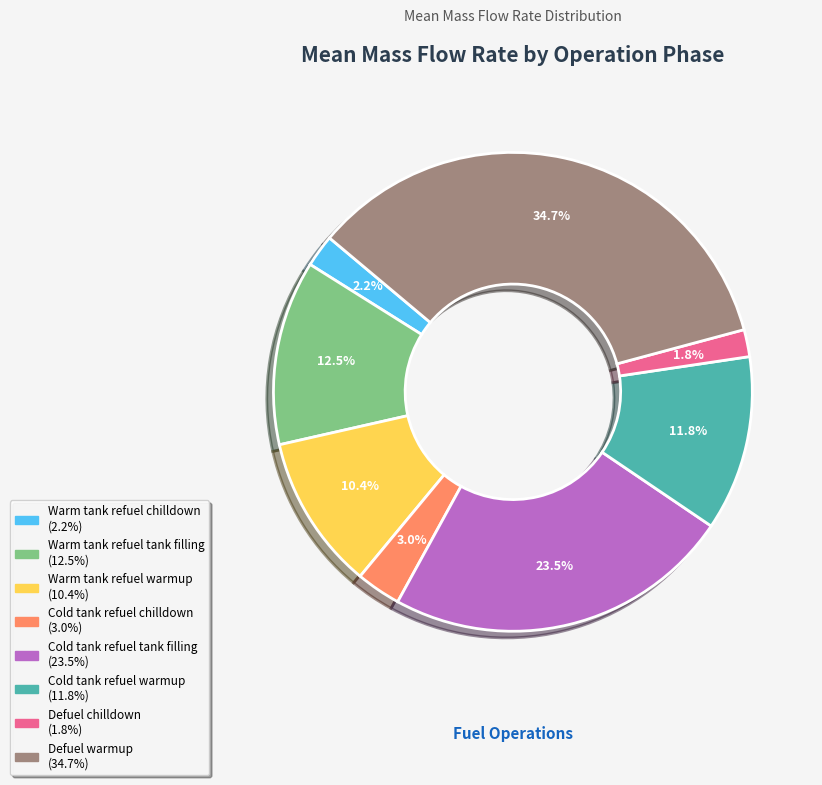

How many slices are in this pie chart?

8